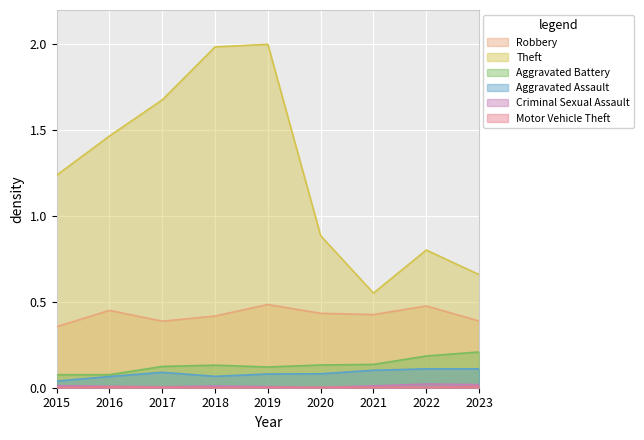

Which category has the highest value in the Criminal Sexual Assault series?

2022